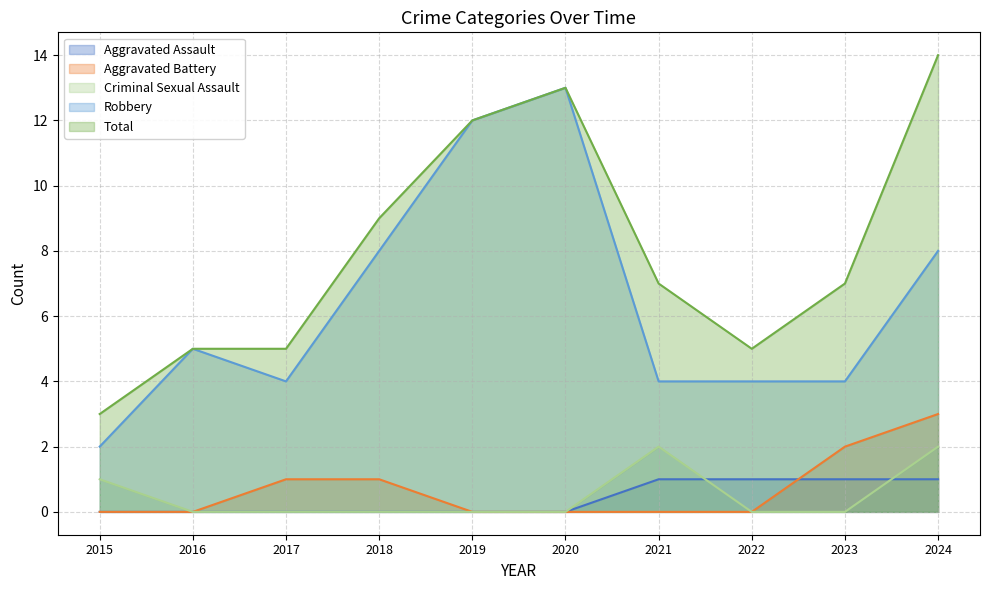

How many data points does each series have?

10